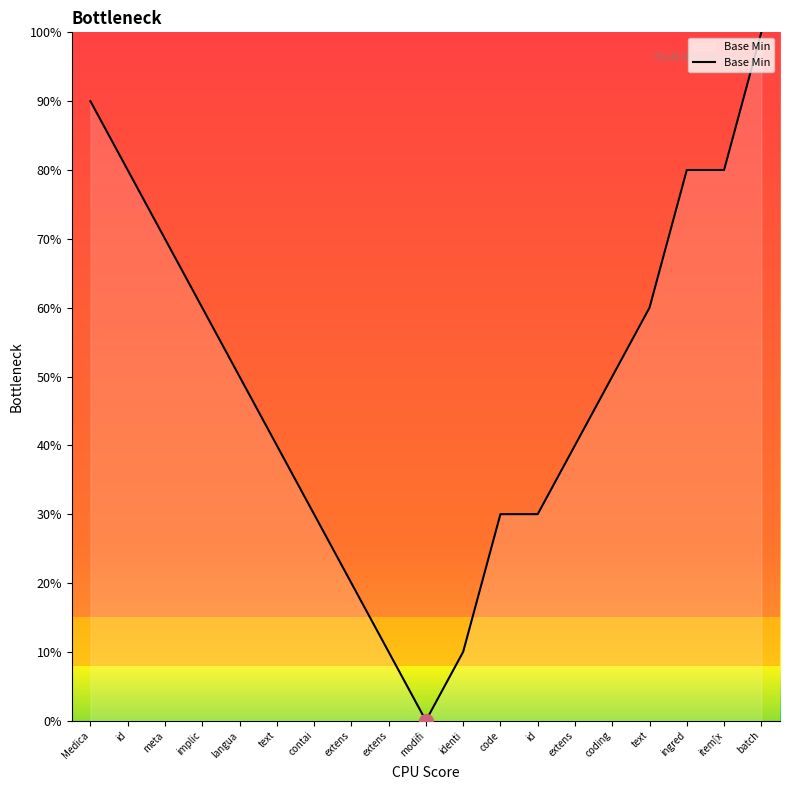

Does the chart have visible grid lines?

No